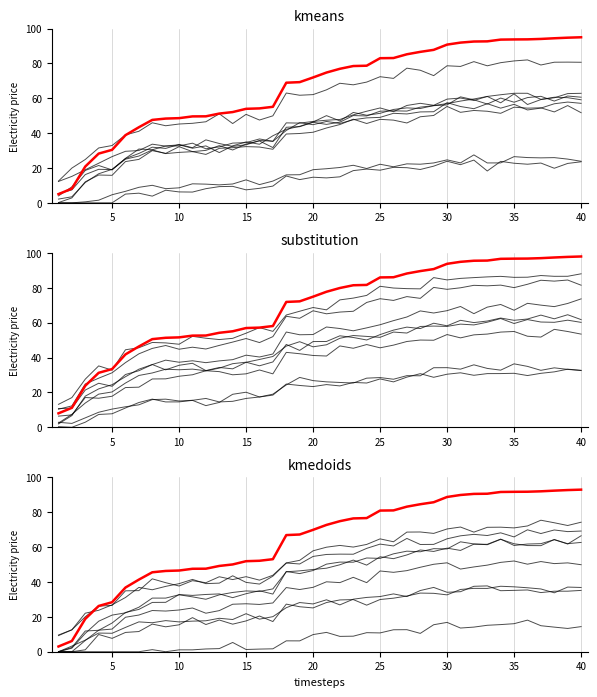

Which label corresponds to the smallest value in the chart?

1